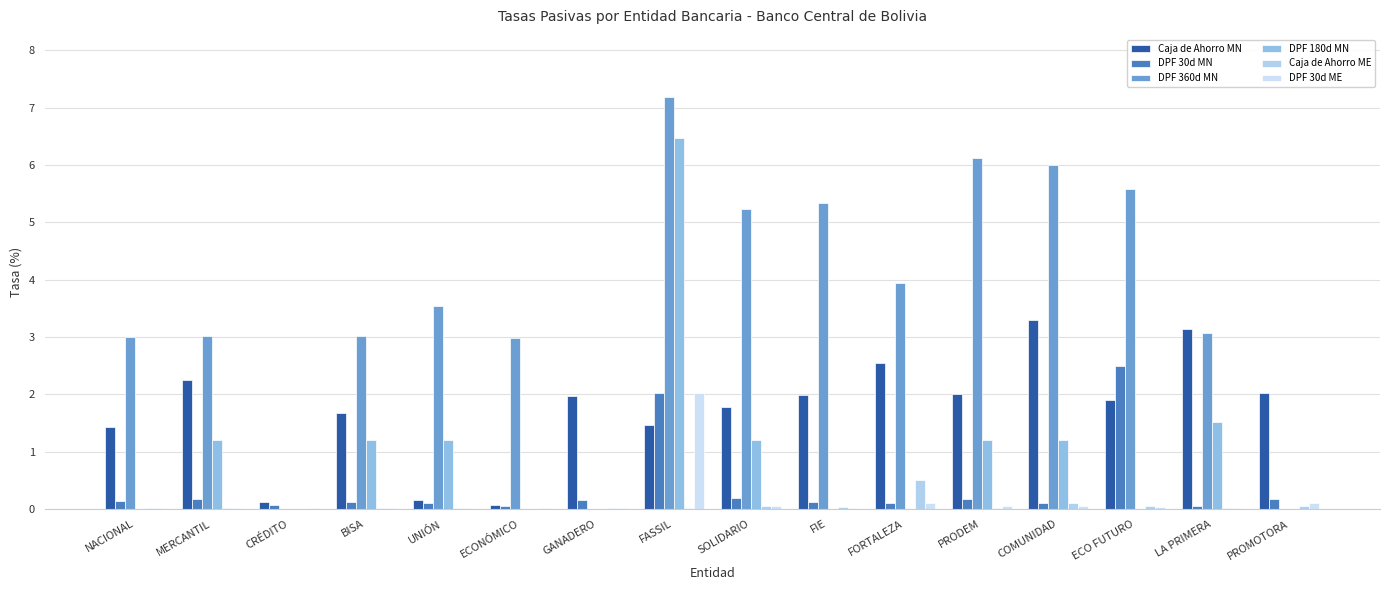

Count the number of data series in this chart.

6